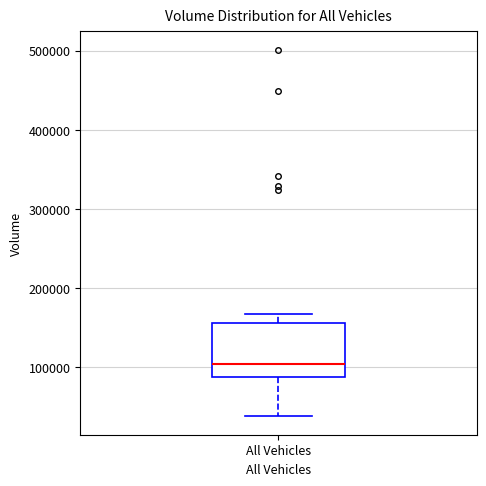

Where does the lower whisker of the box for All Vehicles end on the y-axis? The values are not printed on the chart, so give them approximately, as read against the axis.

40000